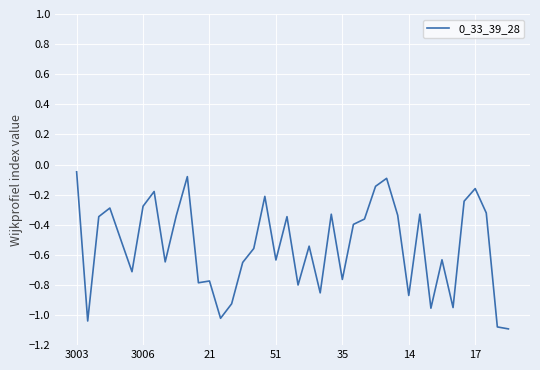

What is the minimum value shown in the chart?

-1.1